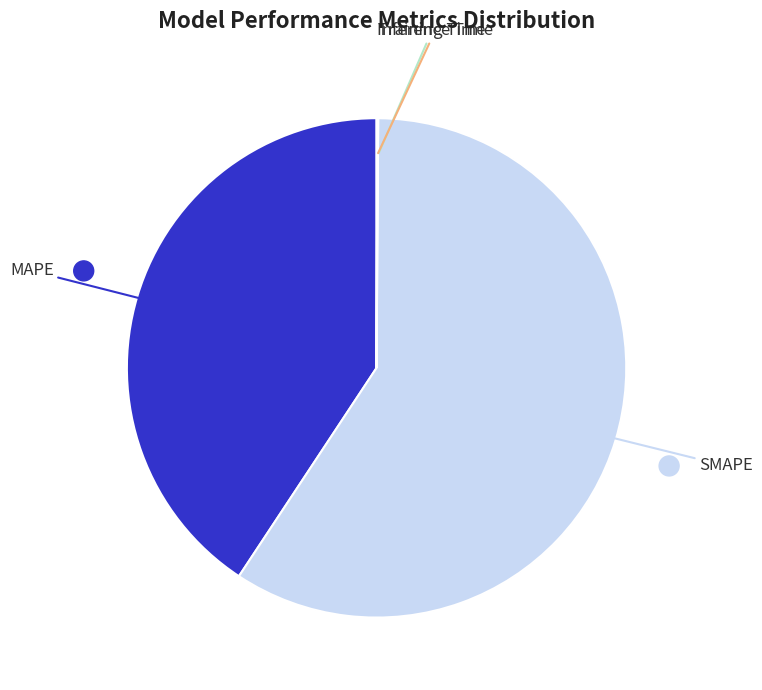

Does any single category account for the majority?

Yes